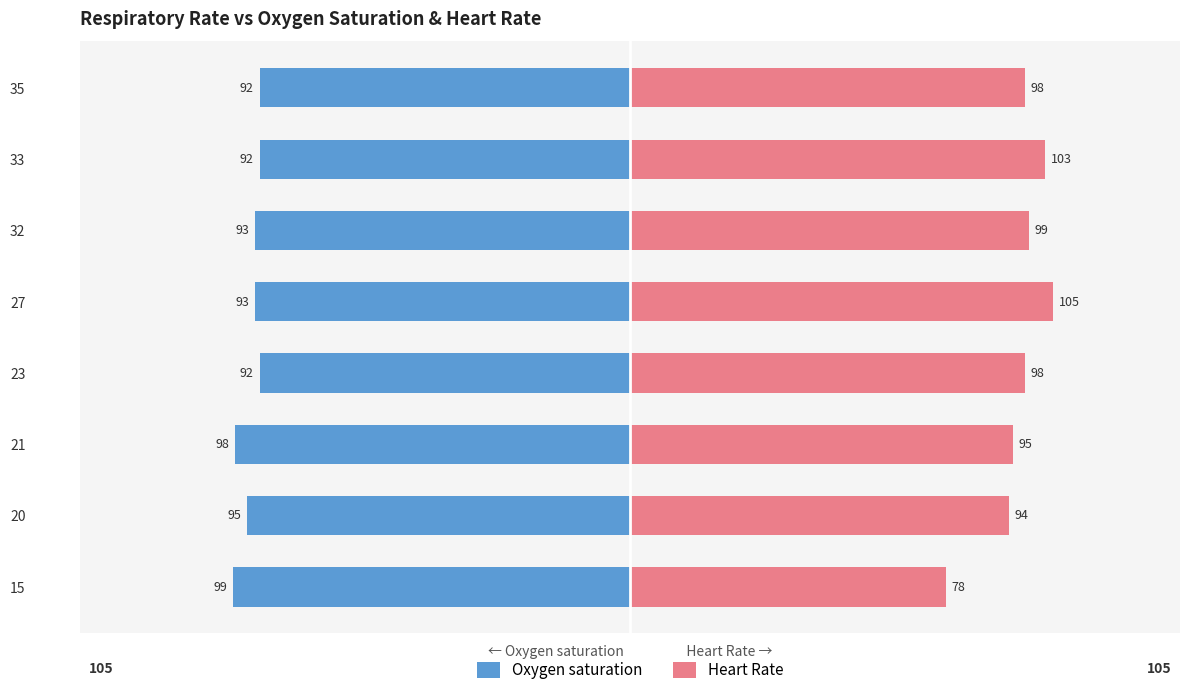

How many Oxygen saturation values are between -95 and -92?

6